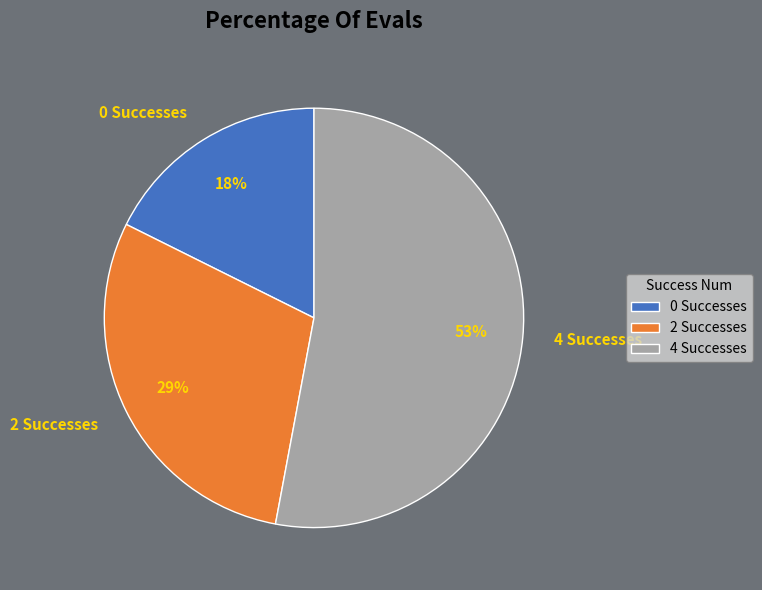

Combined, do 4 Successes and 0 Successes account for over 50%?

Yes